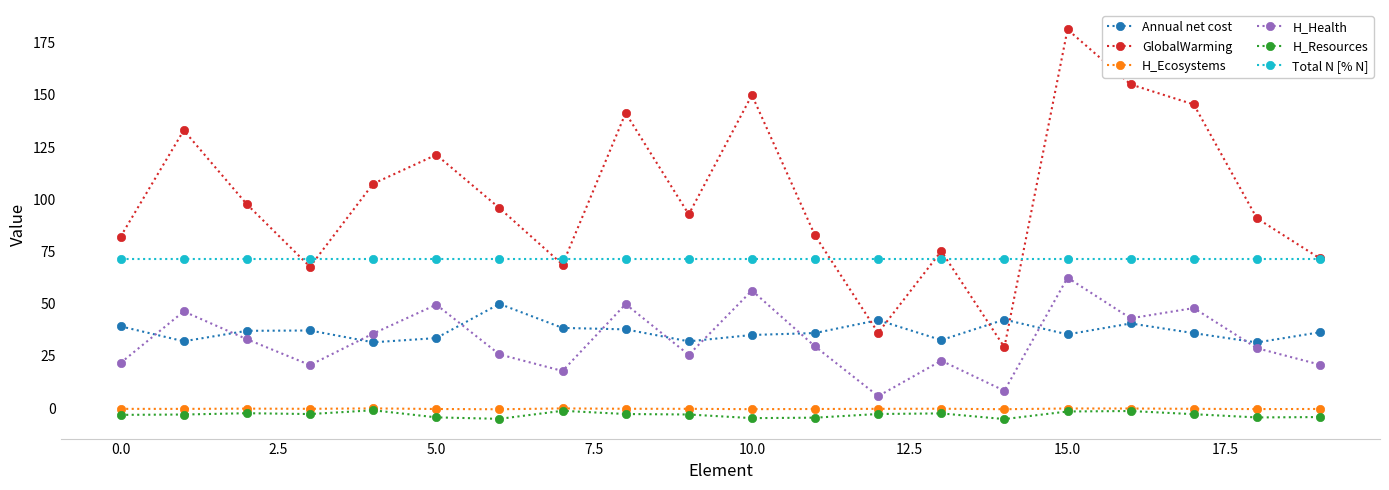

Which series has the largest total across all categories?

GlobalWarming